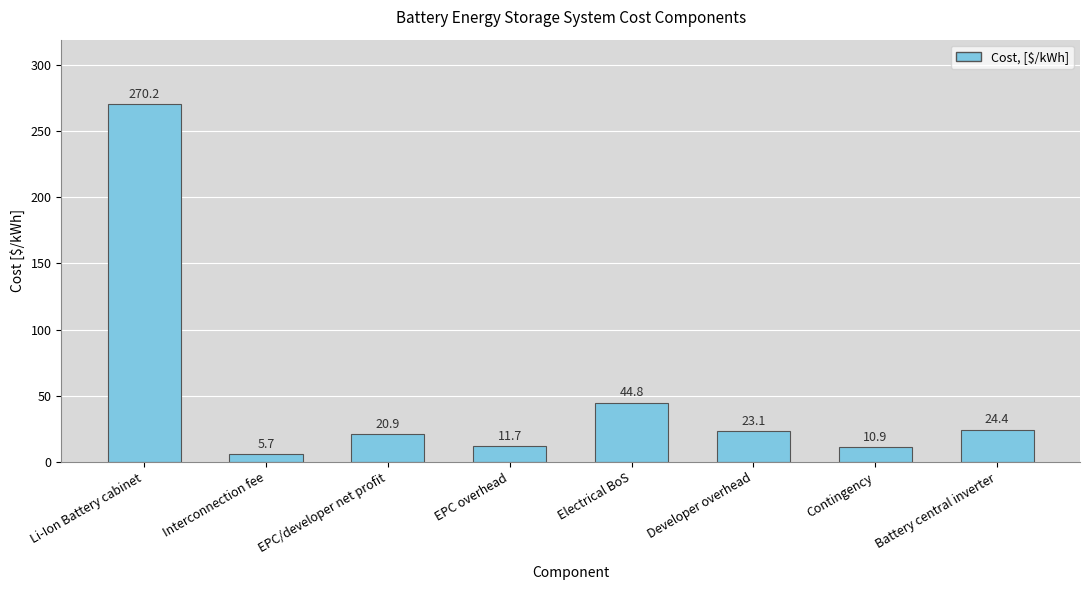

Rank the categories by value from lowest to highest.

Interconnection fee, Contingency, EPC overhead, EPC/developer net profit, Developer overhead, Battery central inverter, Electrical BoS, Li-Ion Battery cabinet